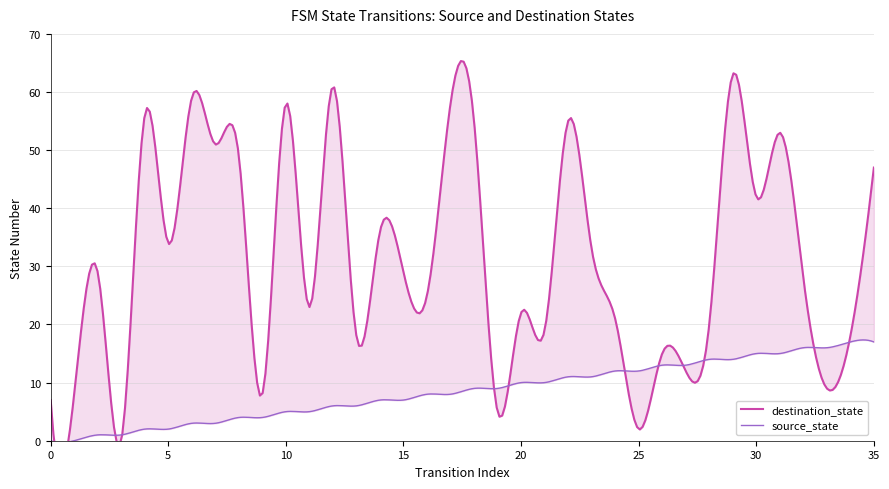

What is the approximate value of source_state at 10, to the nearest 5?

5